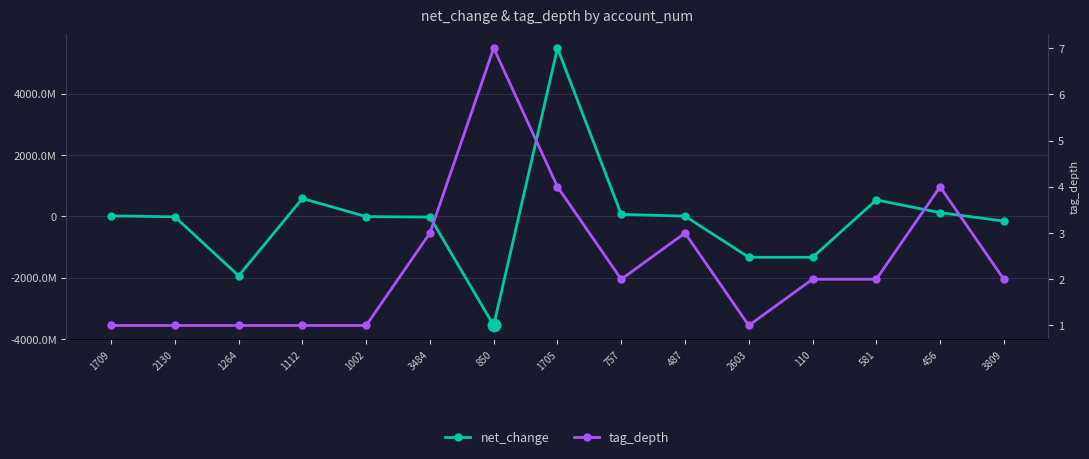

Reading left to right, what are all the values shown in this chart?

net_change: 1709=17434000	2130=-12218000	1264=-1934978000	1112=585404000	1002=-5736000	3484=-20552000	850=-3553045000	1705=5484648000	757=66337000	487=10349000	2603=-1331620000	110=-1331620000	581=537223000	456=124079000	3809=-151484000
tag_depth: 1709=1	2130=1	1264=1	1112=1	1002=1	3484=3	850=7	1705=4	757=2	487=3	2603=1	110=2	581=2	456=4	3809=2